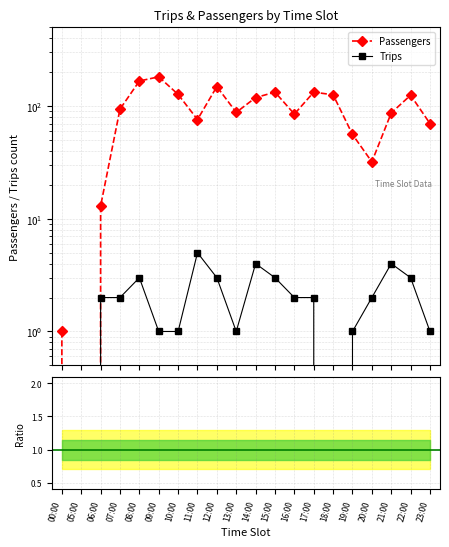

What is the value of the Trips point at the 20th from the left?

1.0